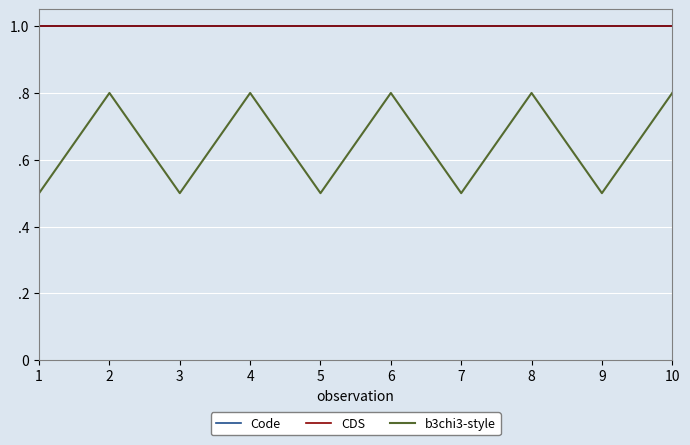

What value does the CDS series have at 7?

1.0